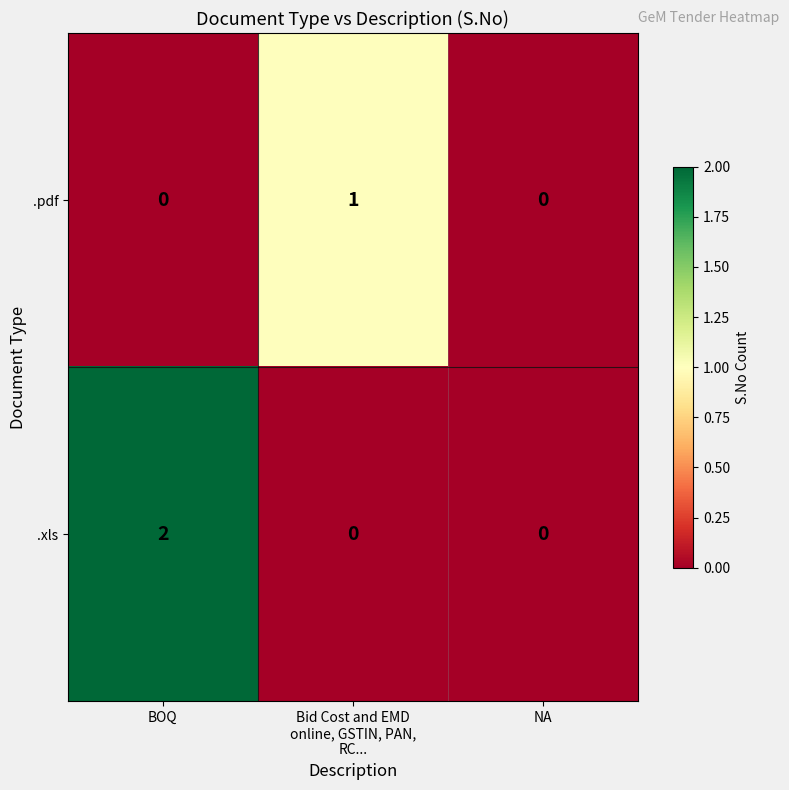

Reading right to left, transcribe all the data shown in this chart.

.pdf: 0	1	0
.xls: 0	0	2